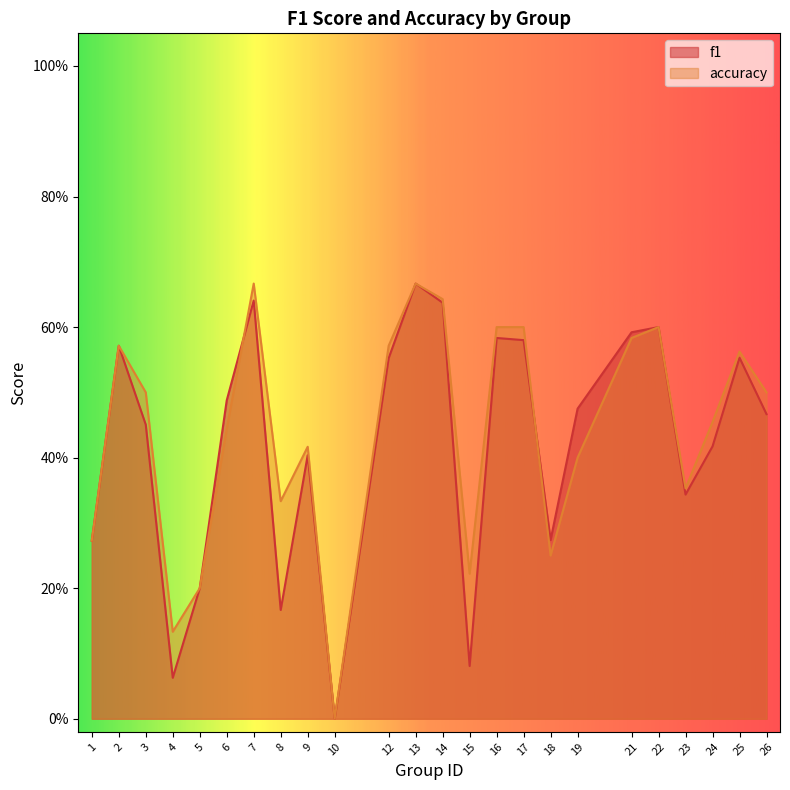

What is the total value across all series at 25?

1.1